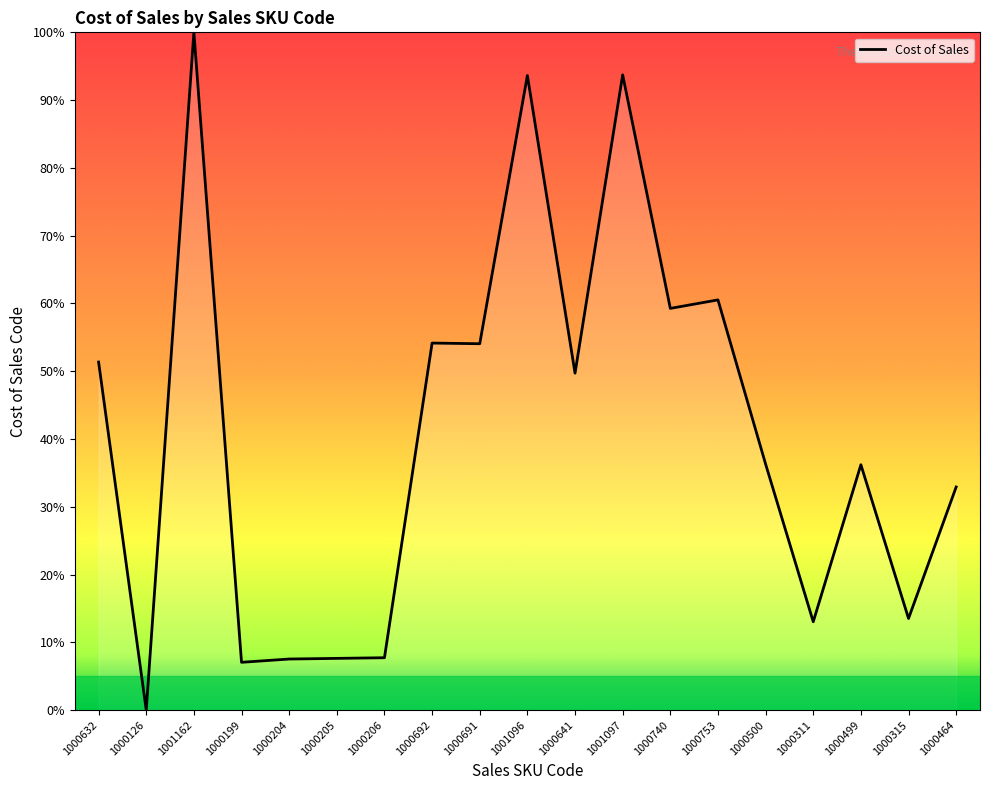

What is the difference between the values at 1001096 and 1000204?

86.1